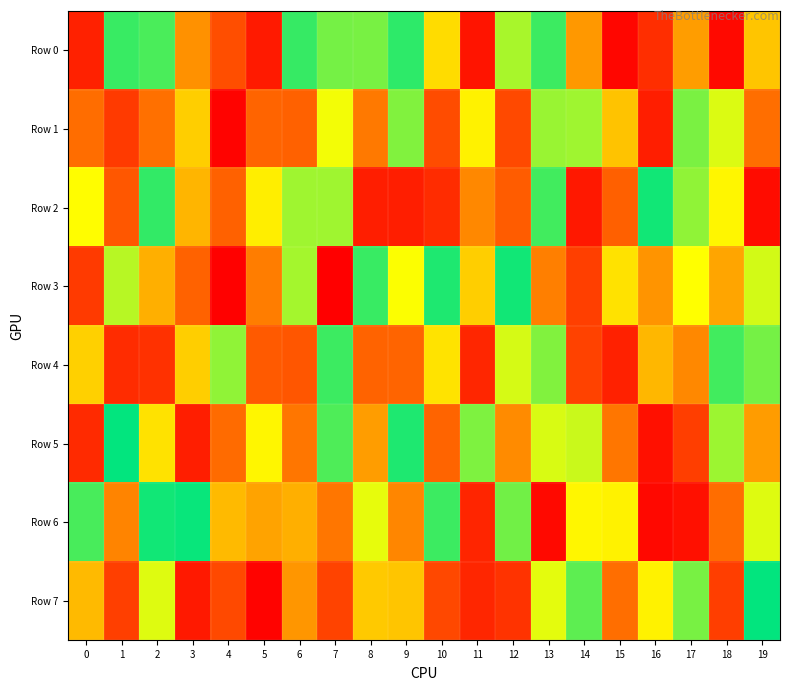

At which category is the sum across all series the highest?

13